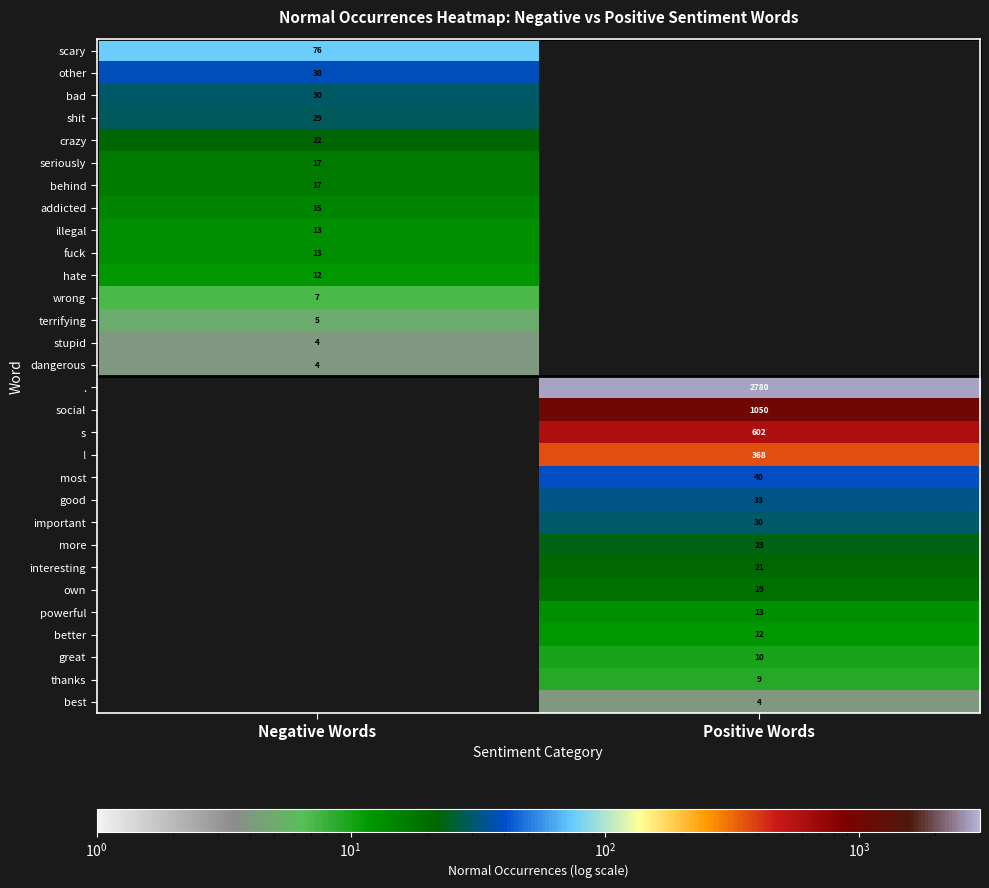

The value of wrong at Negative Words is 7. True or false?

True